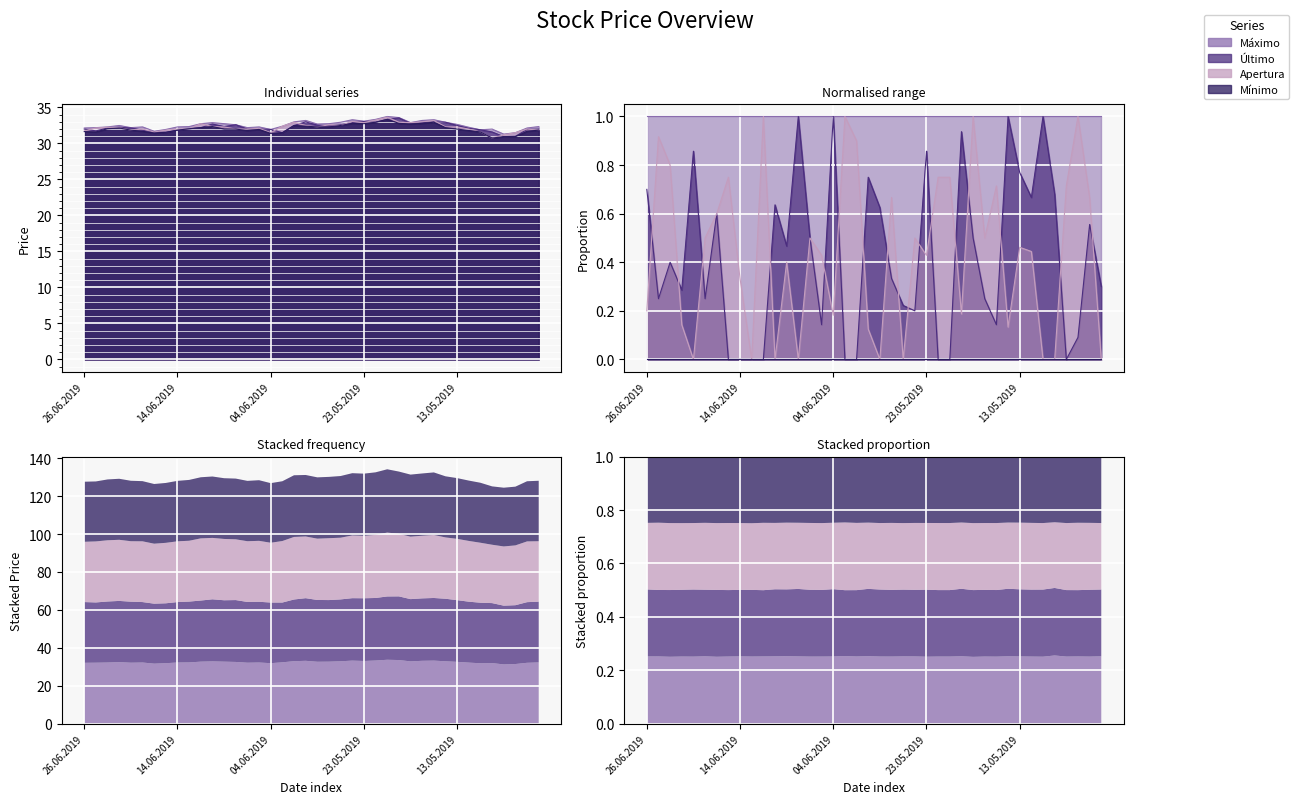

Which label corresponds to the largest value in the chart?

21.05.2019